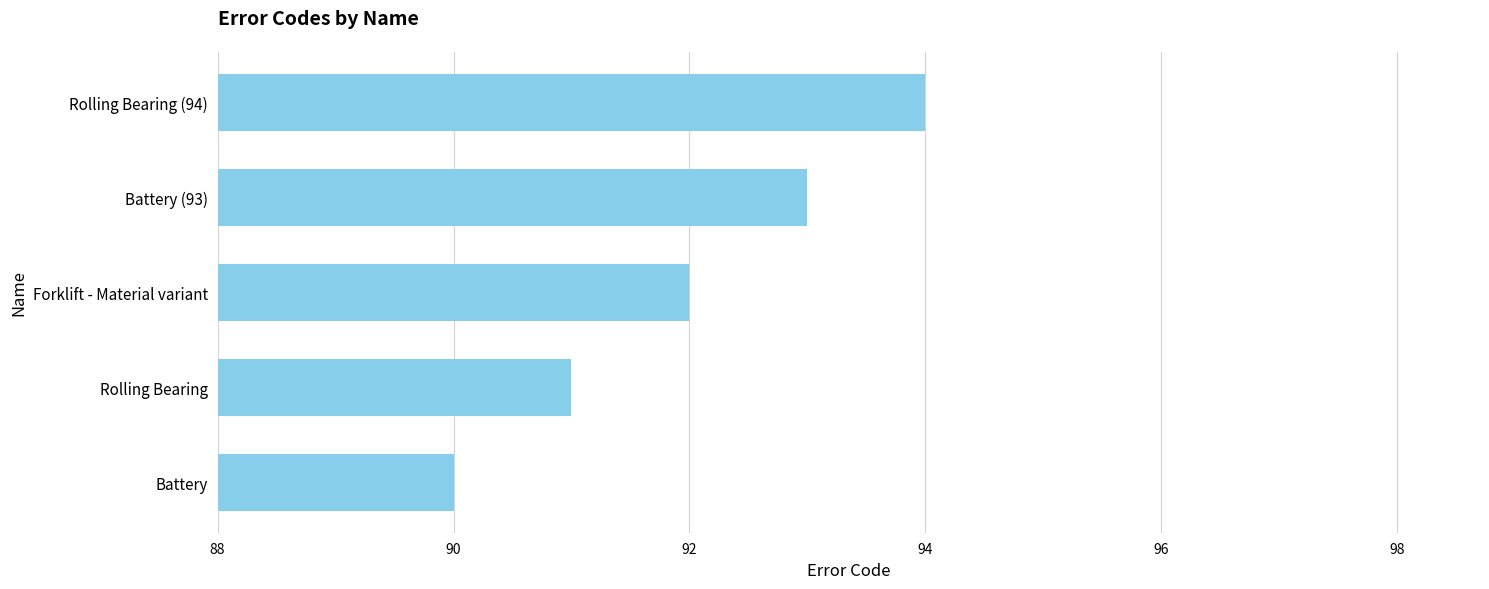

Count the values in the range 91 to 93.

3